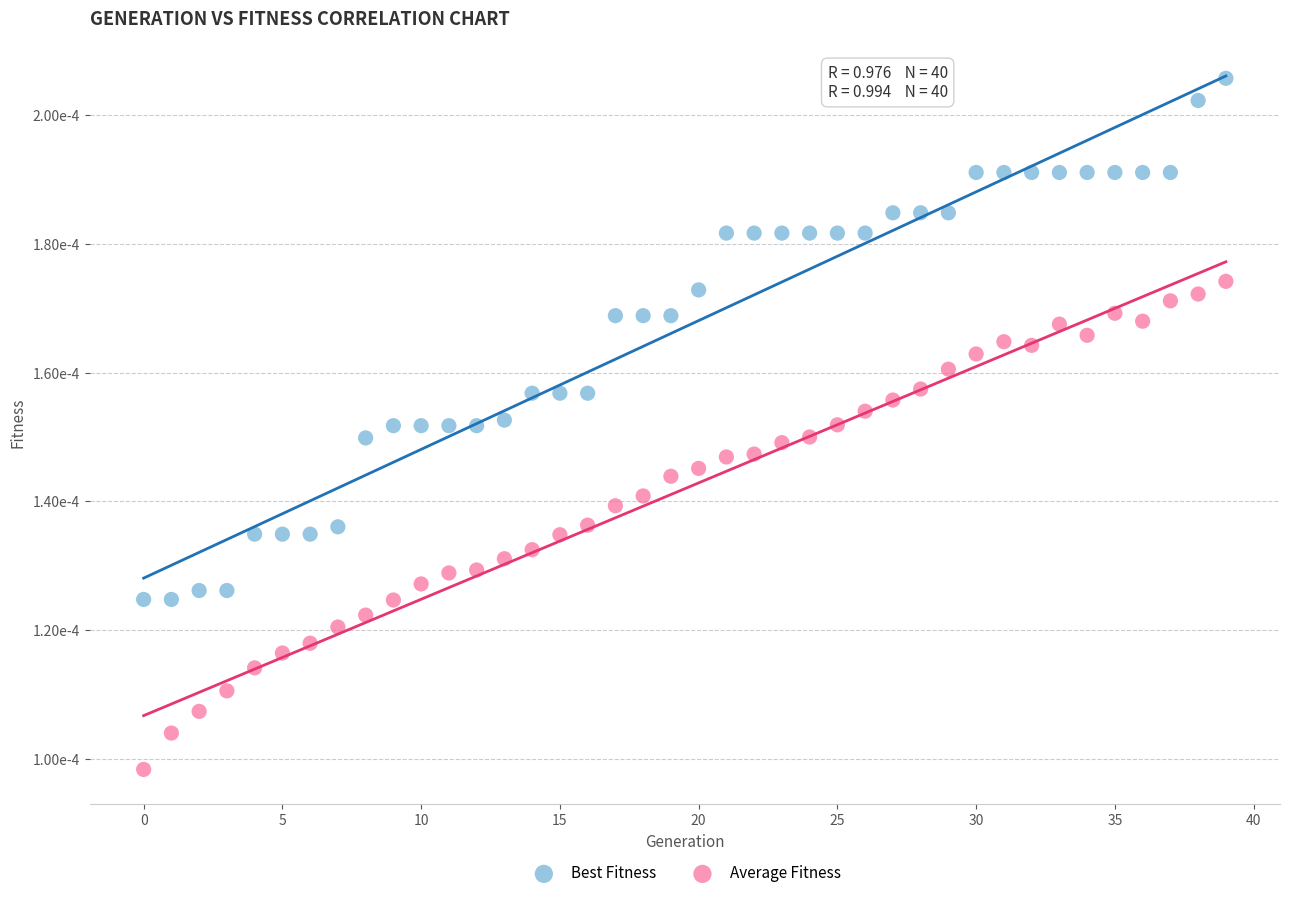

Which series has the largest Y range (max minus min)?

Best Fitness